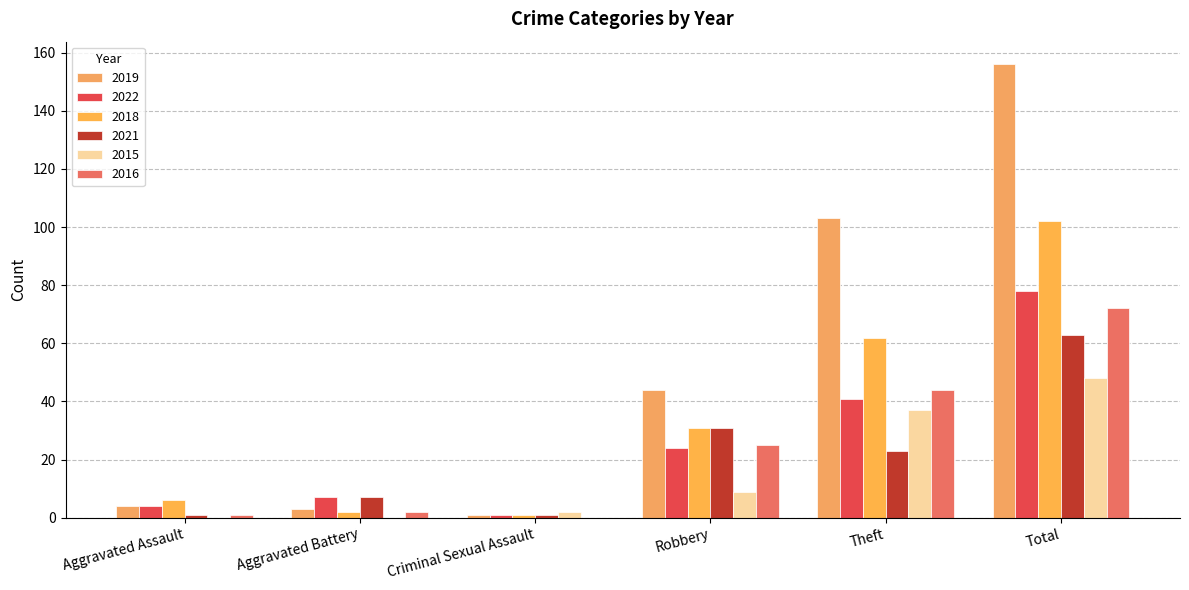

What is the sum of the 2019 values at Total and Aggravated Battery?

159